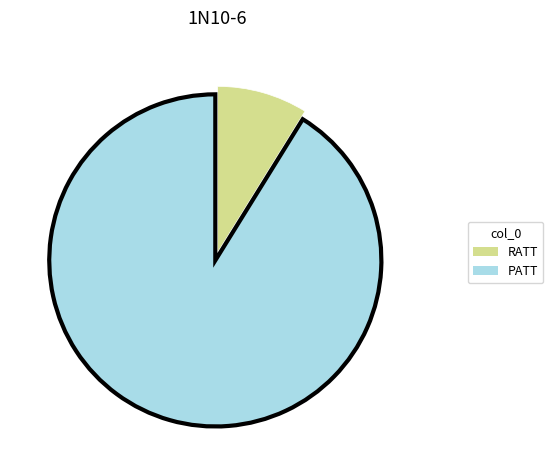

Between RATT and PATT, which is larger?

PATT